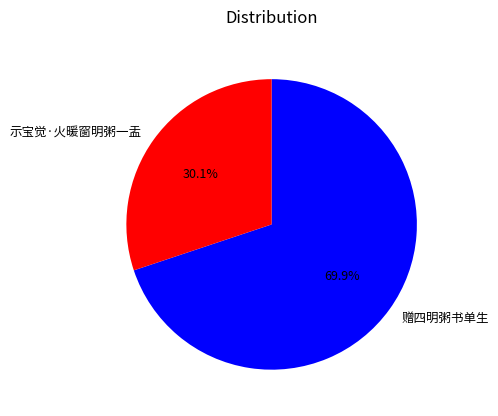

Combined, do 赠四明粥书单生 and 示宝觉·火暖窗明粥一盂 account for over 50%?

Yes